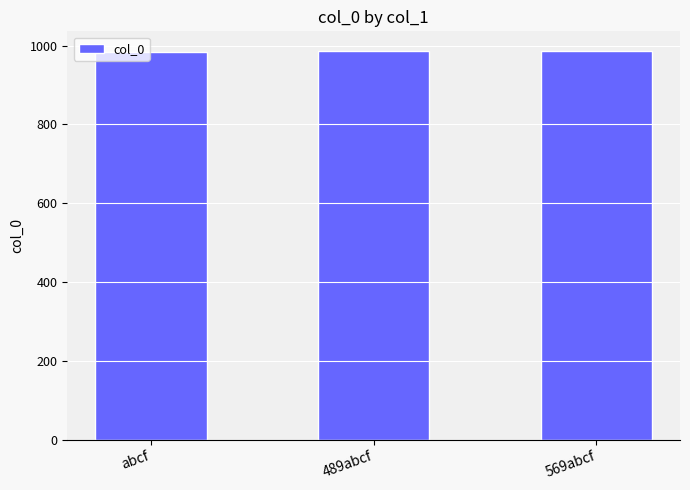

What is the value of the 1st bar from the left?

985